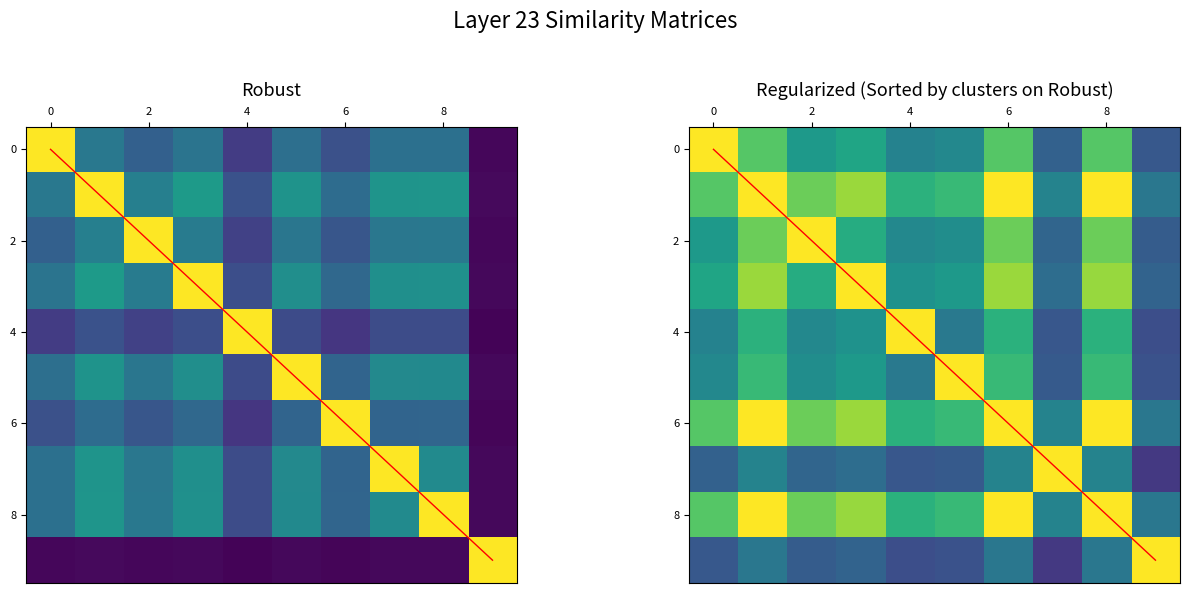

What is the average value of the 6 series?

7.2